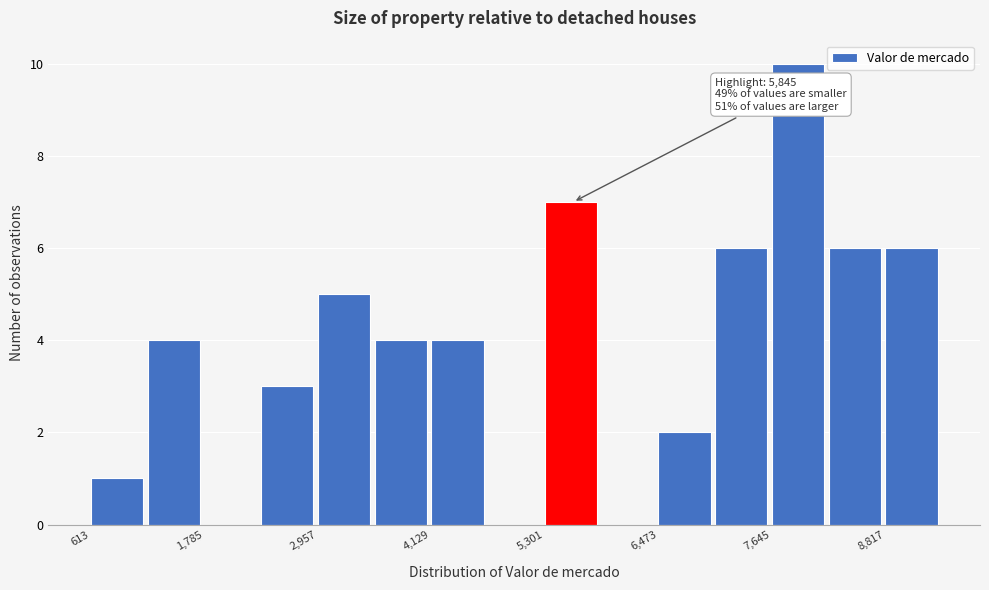

Around what value on the x-axis is the tallest bar? Give the approximate position of its centre, as read against the axis.

8000